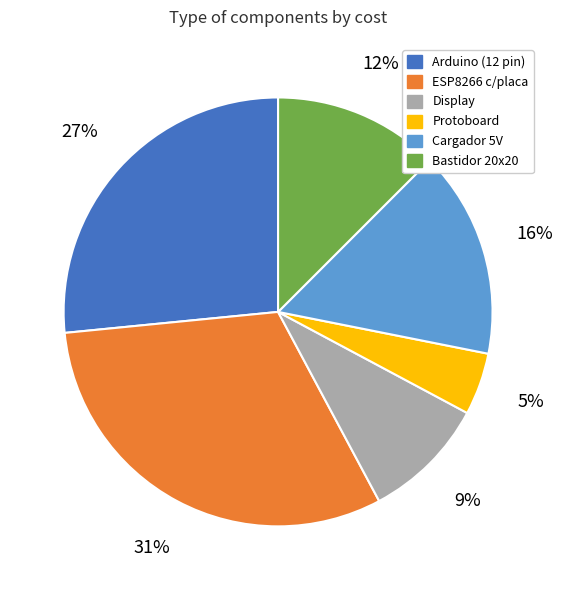

Do ESP8266 c/placa and Cargador 5V together represent more than half of the pie?

No